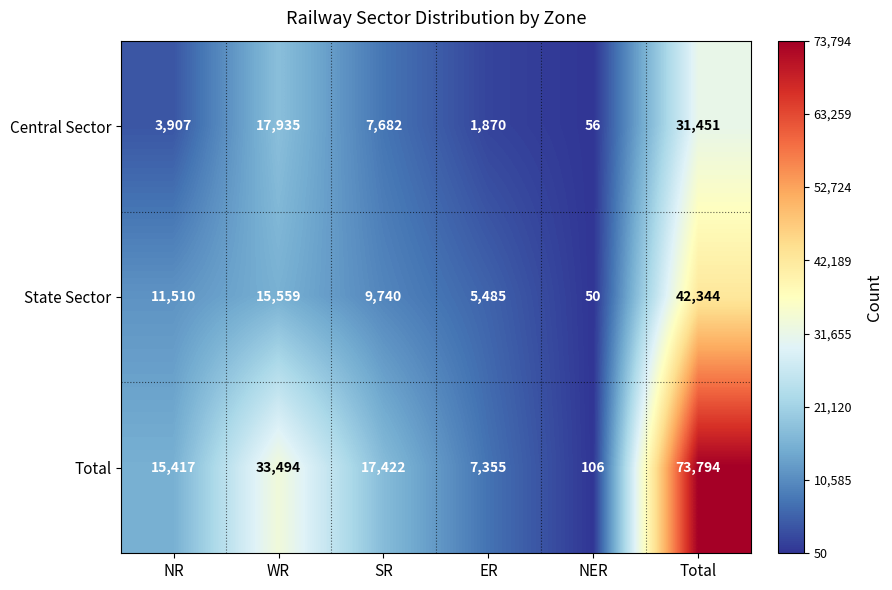

What is the lowest value of the Central Sector series?

56